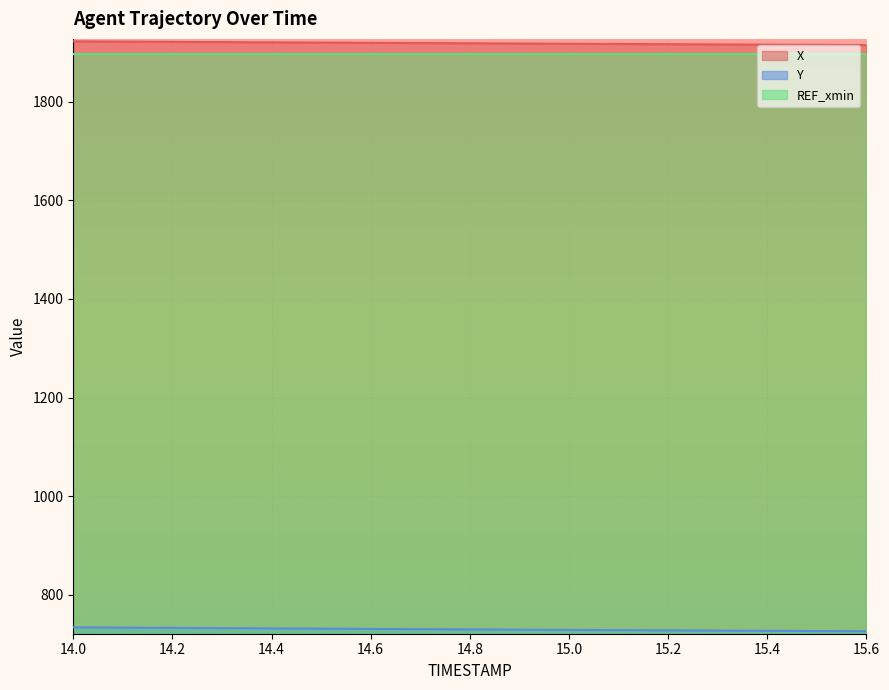

Is the value of X at 15.5 greater than the value of Y at 14.0?

Yes